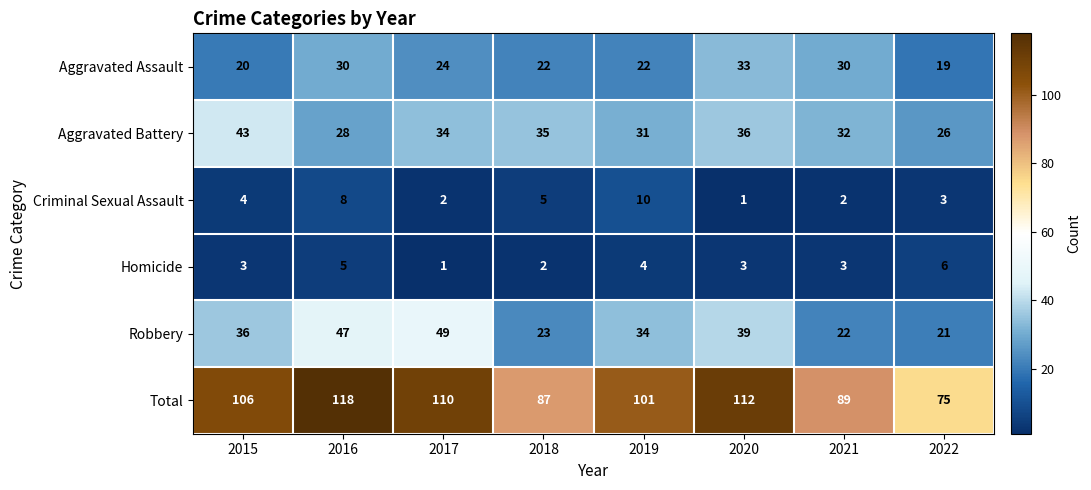

At how many categories does at least one series exceed 85?

7